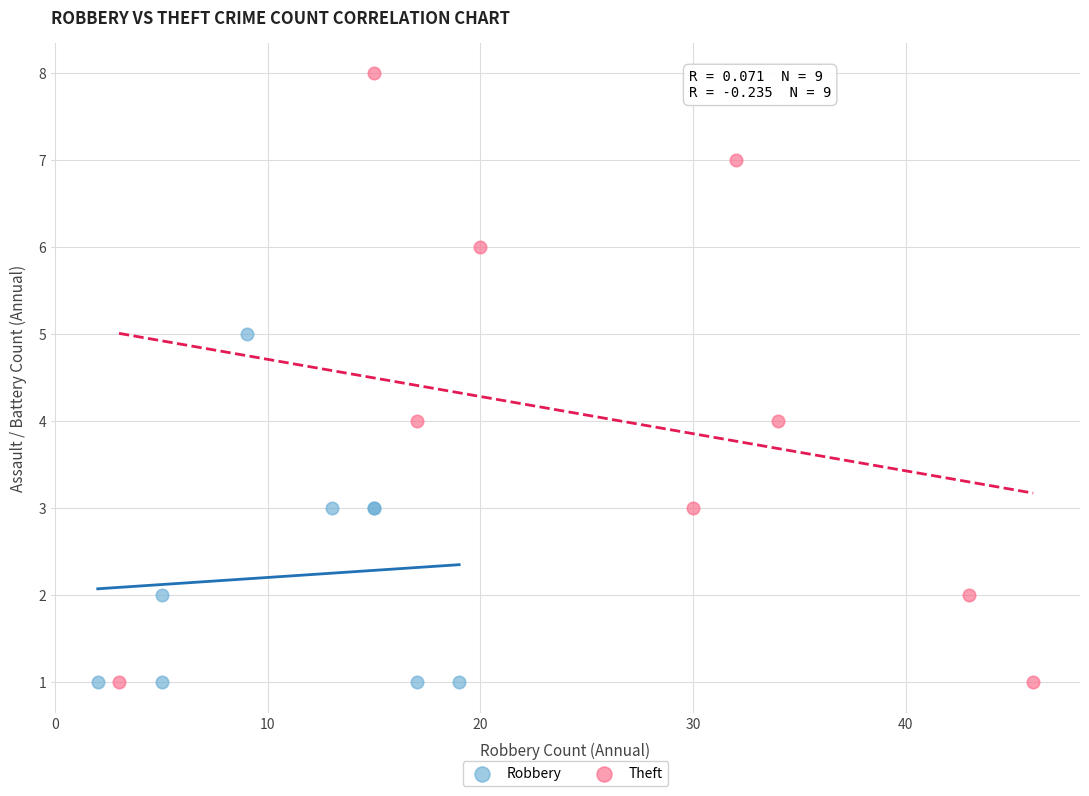

Which series has the largest Y range (max minus min)?

Theft